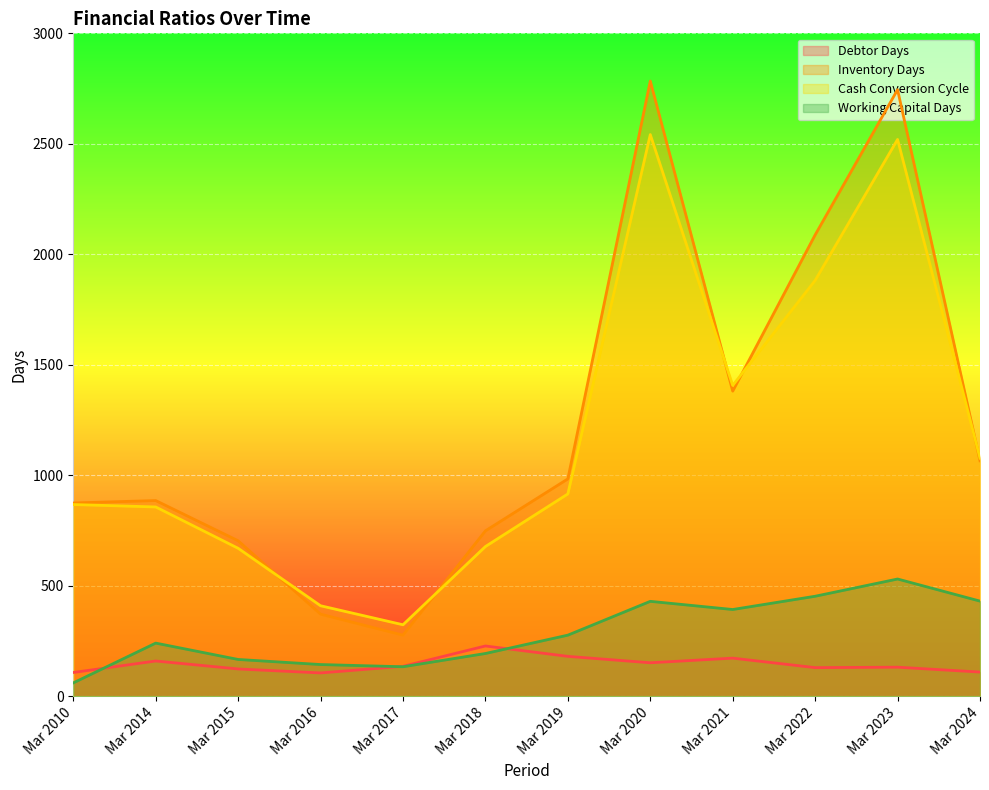

Rank the series at Mar 2017 from highest to lowest value.

Cash Conversion Cycle, Inventory Days, Debtor Days, Working Capital Days